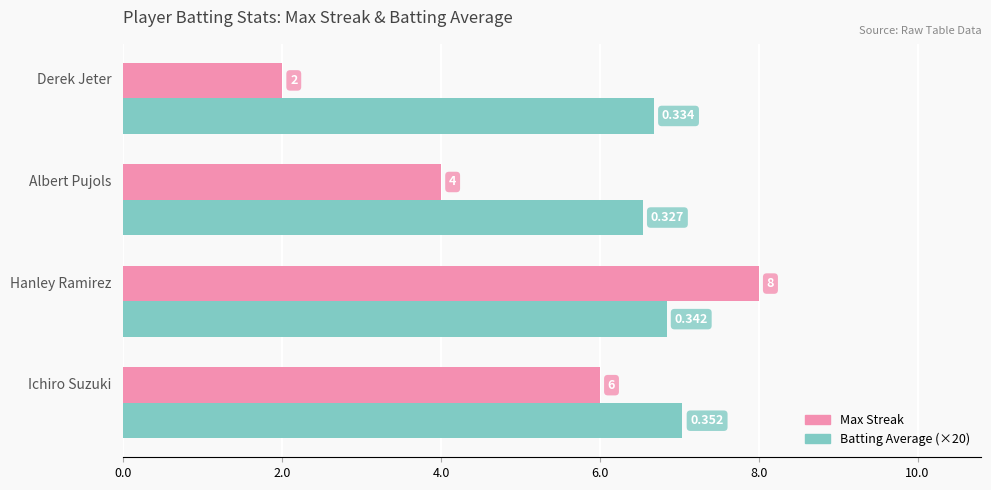

Which series has the widest spread of values?

Max Streak